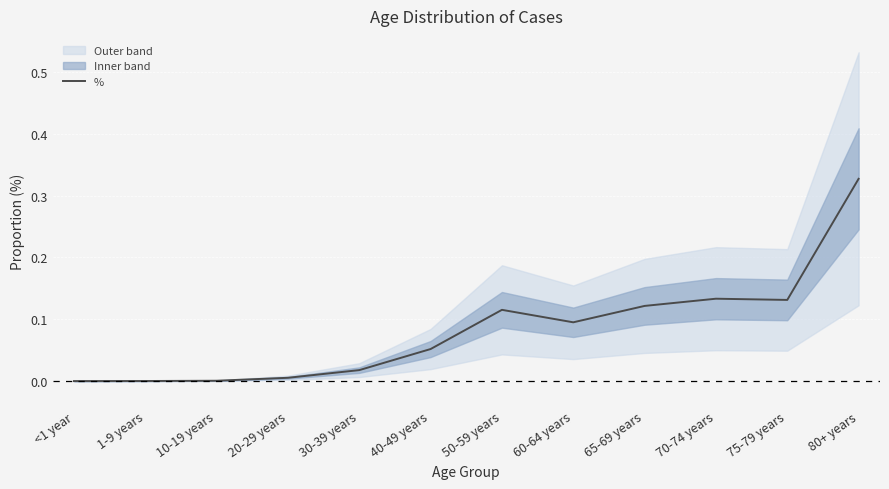

True or false: the data shows 0.2 at 50-59 years.

False